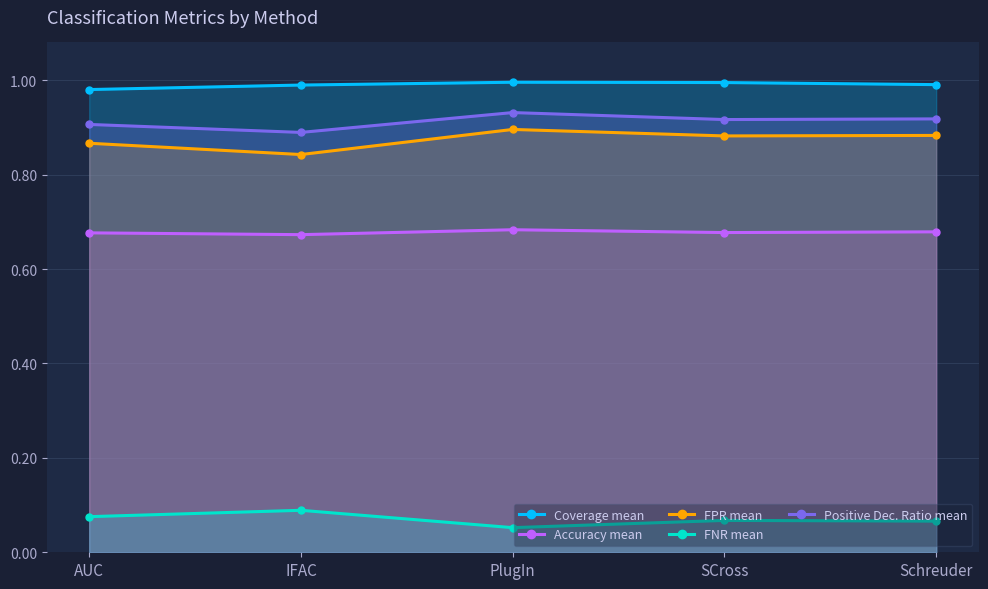

How many FNR mean values are between 0 and 1?

5